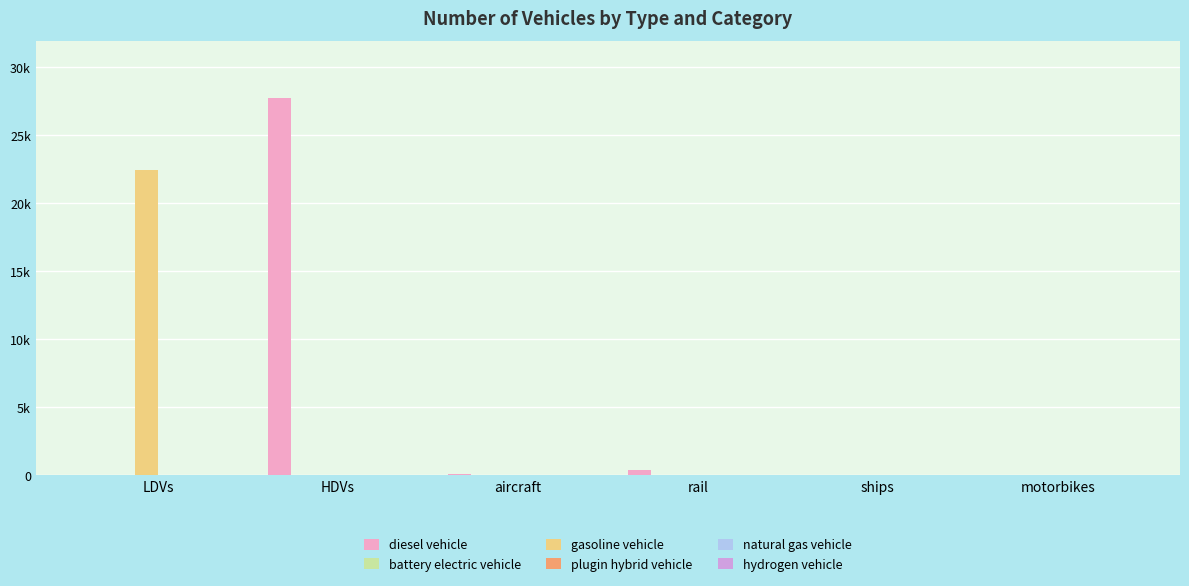

At motorbikes, list the series in order from largest to smallest.

diesel vehicle, battery electric vehicle, gasoline vehicle, plugin hybrid vehicle, natural gas vehicle, hydrogen vehicle